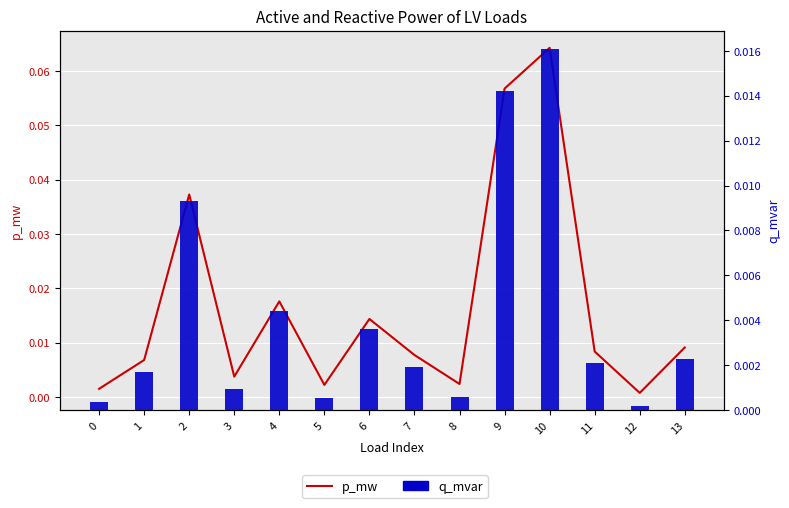

Which series has the largest range (max minus min)?

p_mw